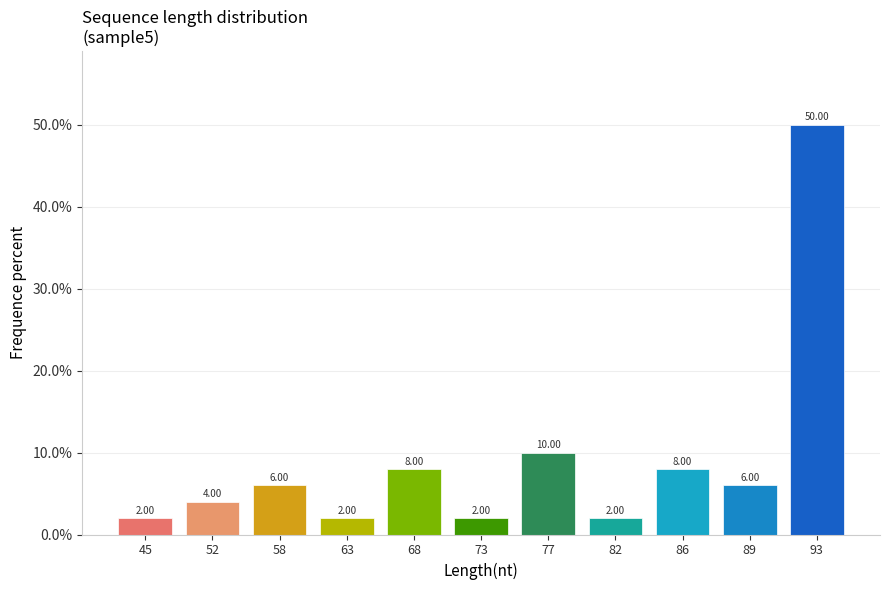

Between 82 and 93, which is larger?

93